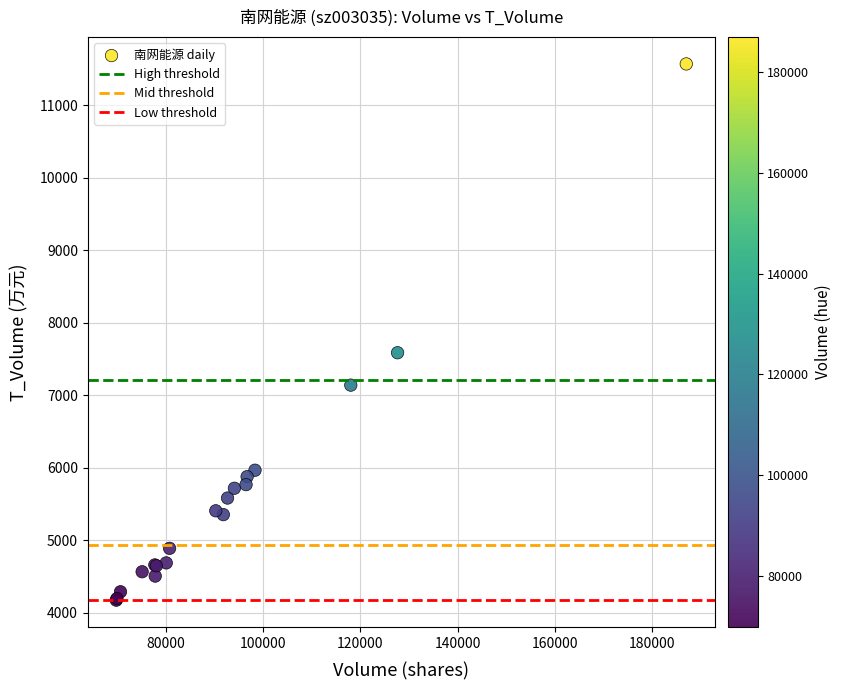

What Y value in the scatter plot is closest to 7871?

7586